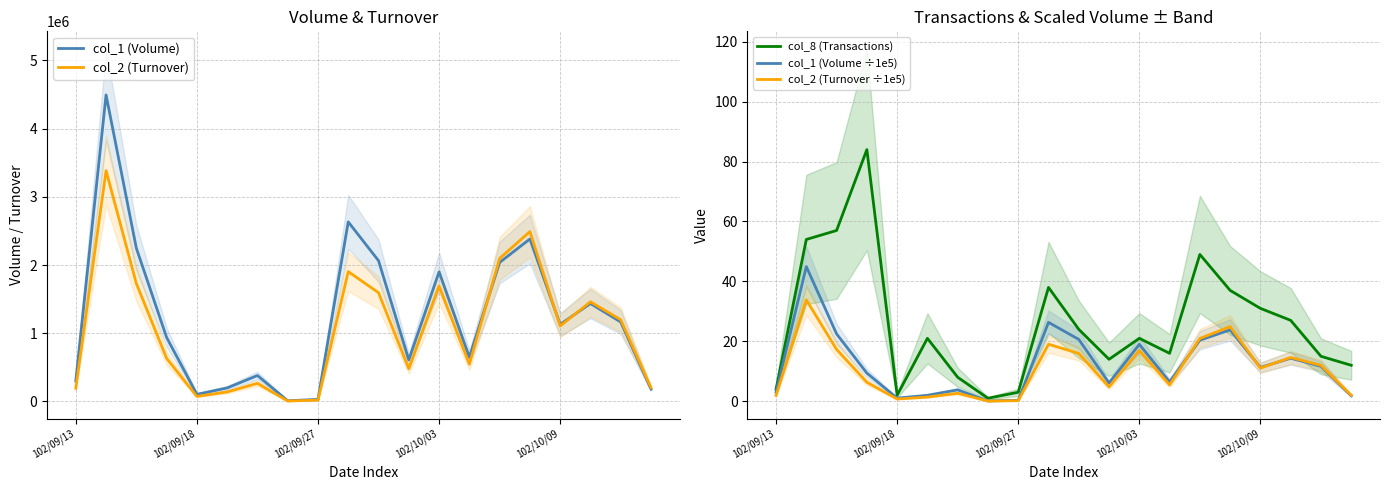

Where is col_2 (Turnover ÷1e5) nearest to the value 16?

10